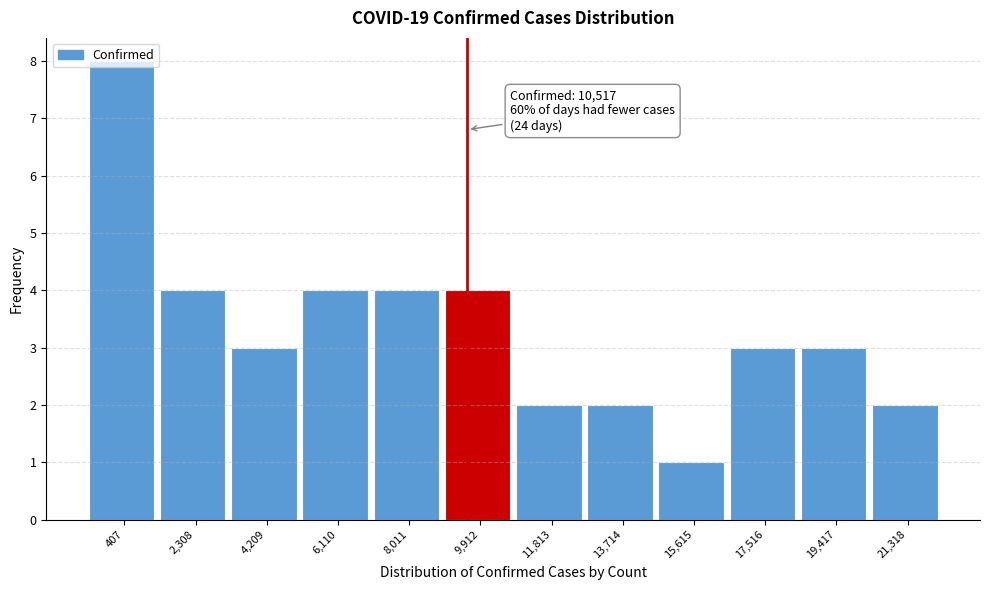

What position from the left is 21,318?

12